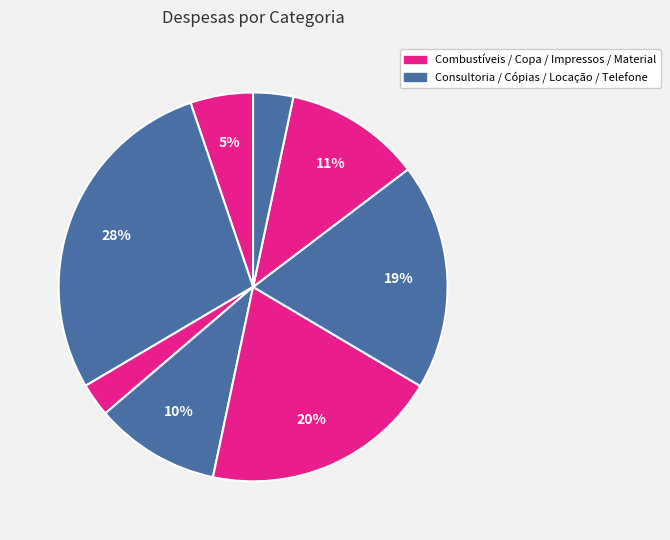

Count the number of slices in the pie.

8